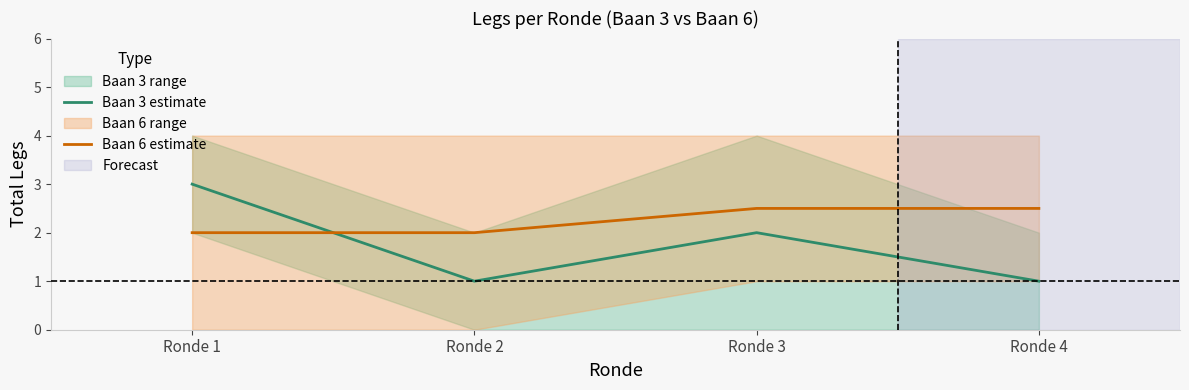

Is it true that Baan 6 estimate equals 0.8 at Ronde 4?

False